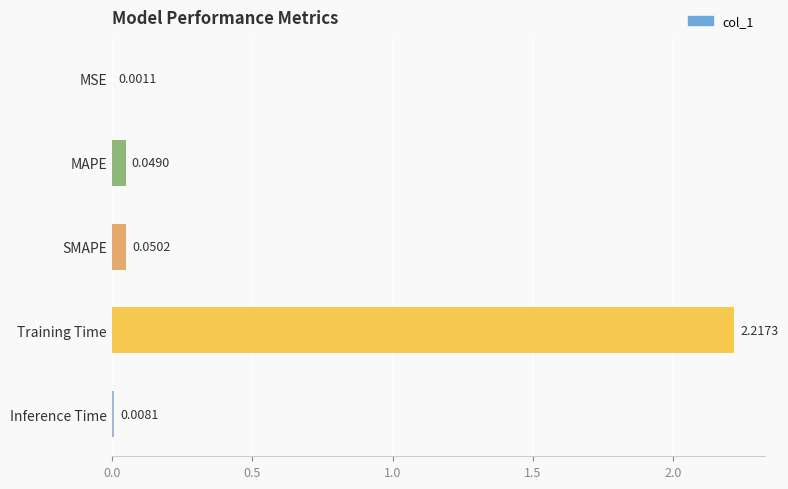

Which has a higher value, MAPE or Training Time?

Training Time